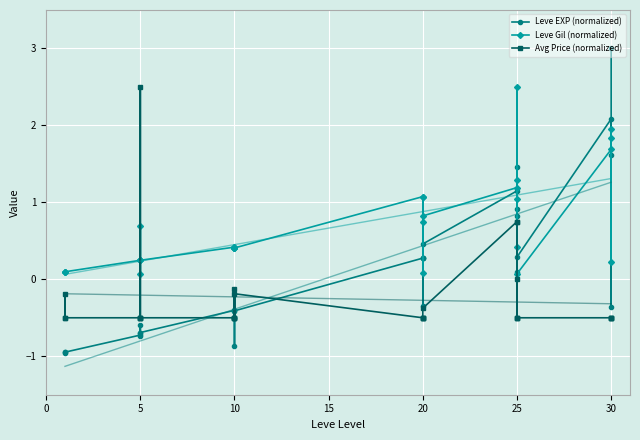

Which series changed the most between 10 and 20?

Leve EXP (normalized)